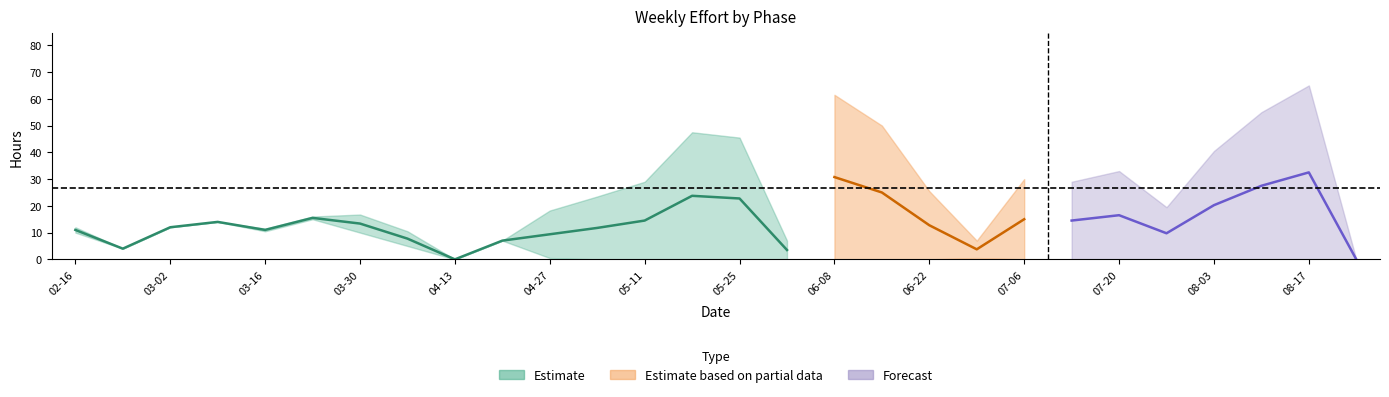

Between 2009-05-04 and 2009-02-16, which is larger?

2009-02-16